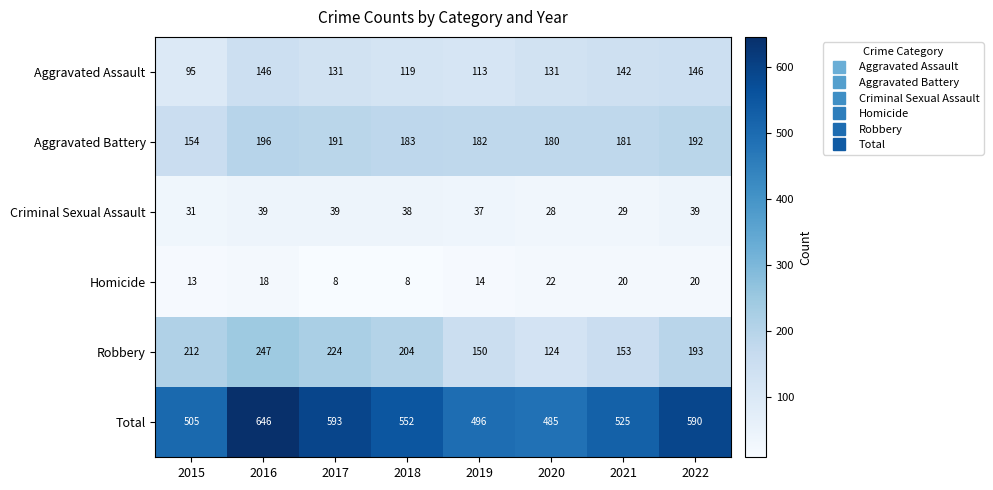

The value of Robbery at 2022 is 344. True or false?

False